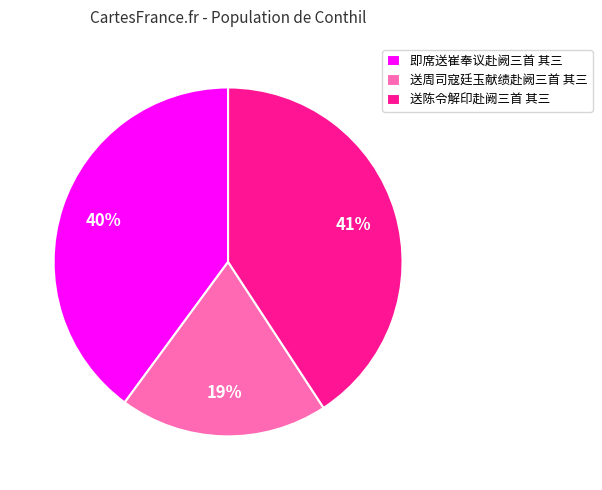

To the nearest percent, what percentage of the pie is 即席送崔奉议赴阙三首 其三?

40%